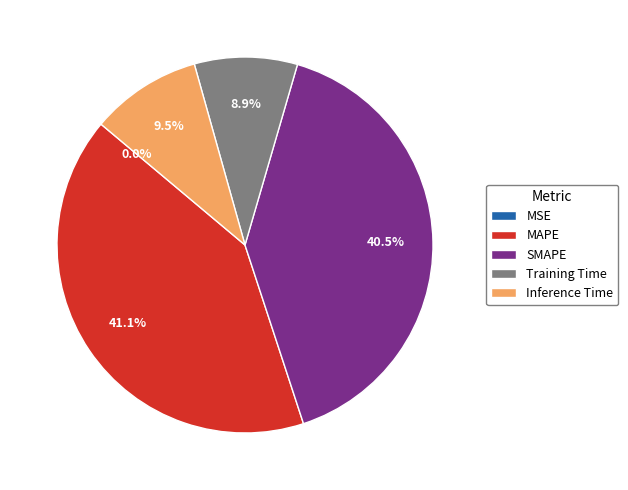

To the nearest percent, what is the difference between the largest and smallest slice percentages?

41%